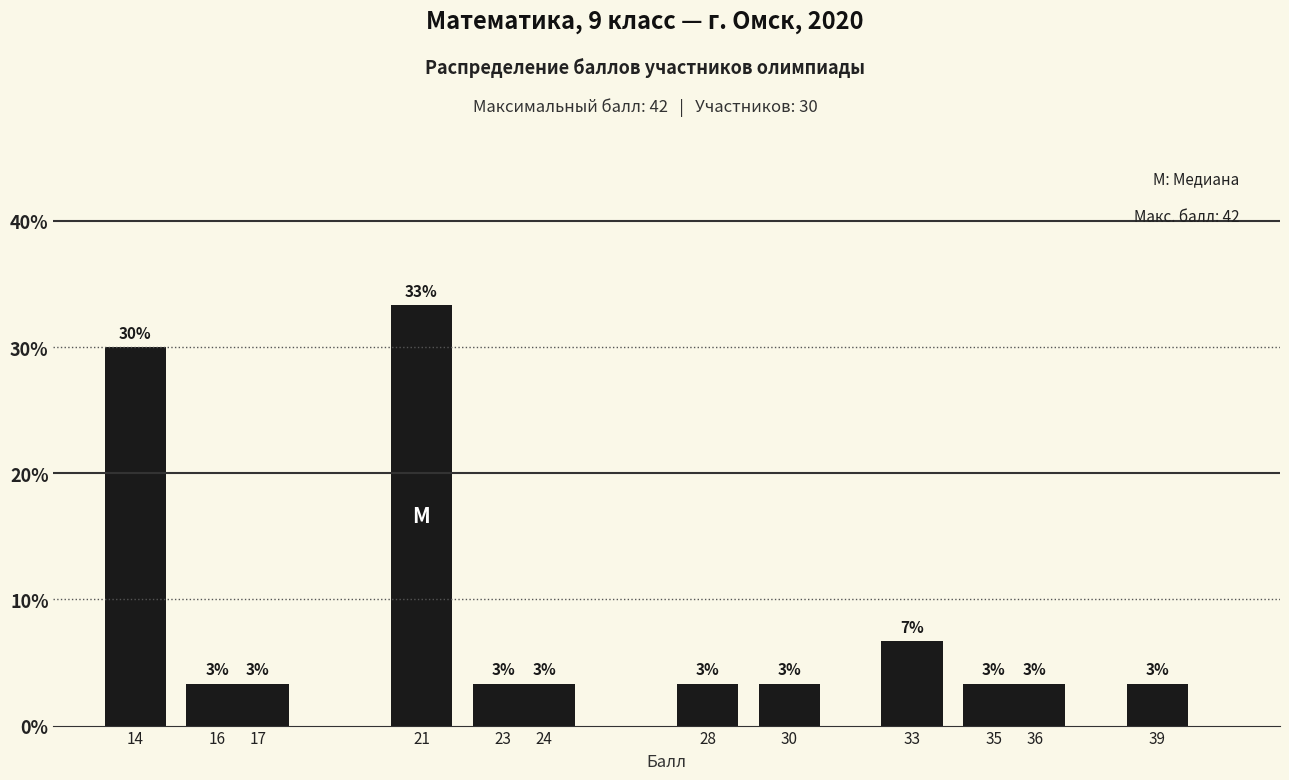

How many bars are there in total?

12